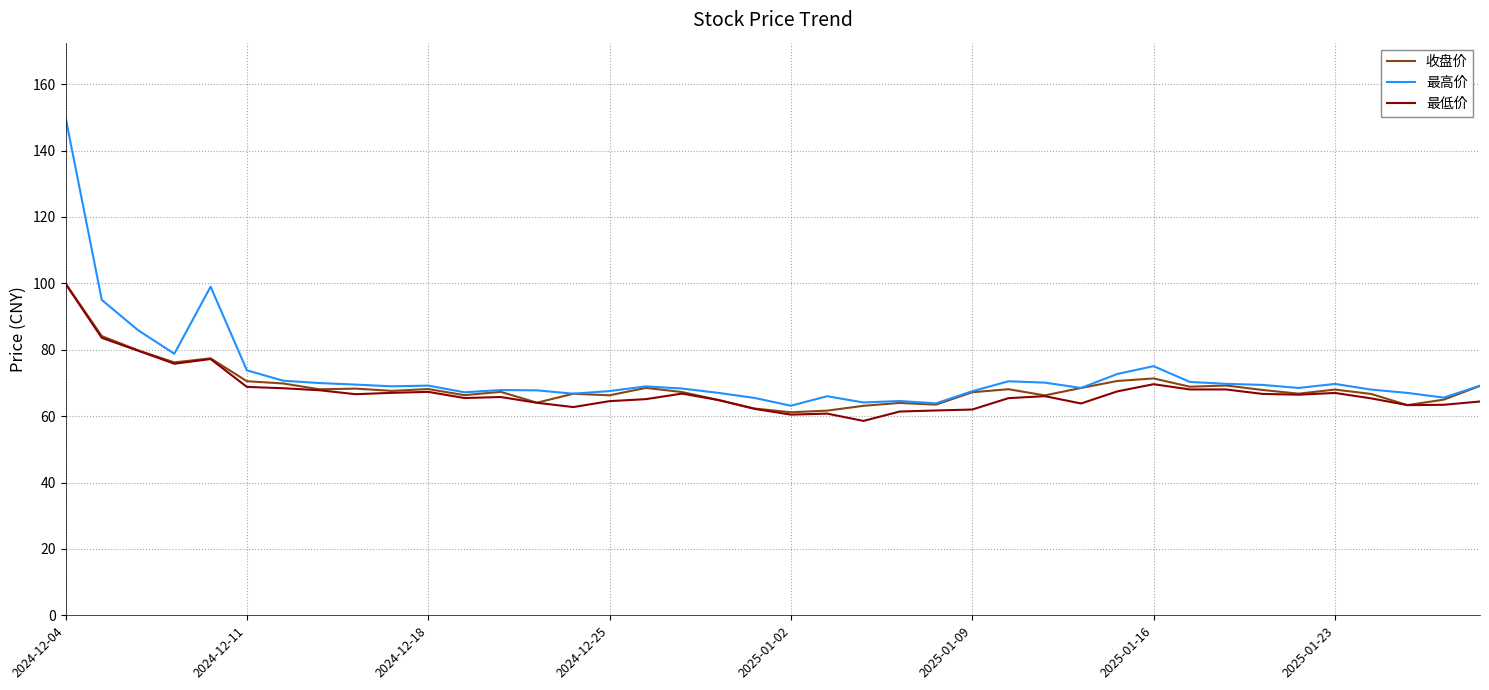

True or false: 最低价 and 最高价 cross at least once.

False